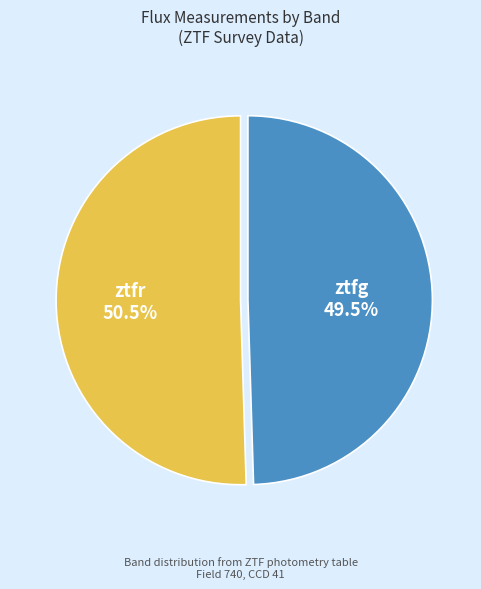

True or false: ztfr accounts for 44% of the total.

False